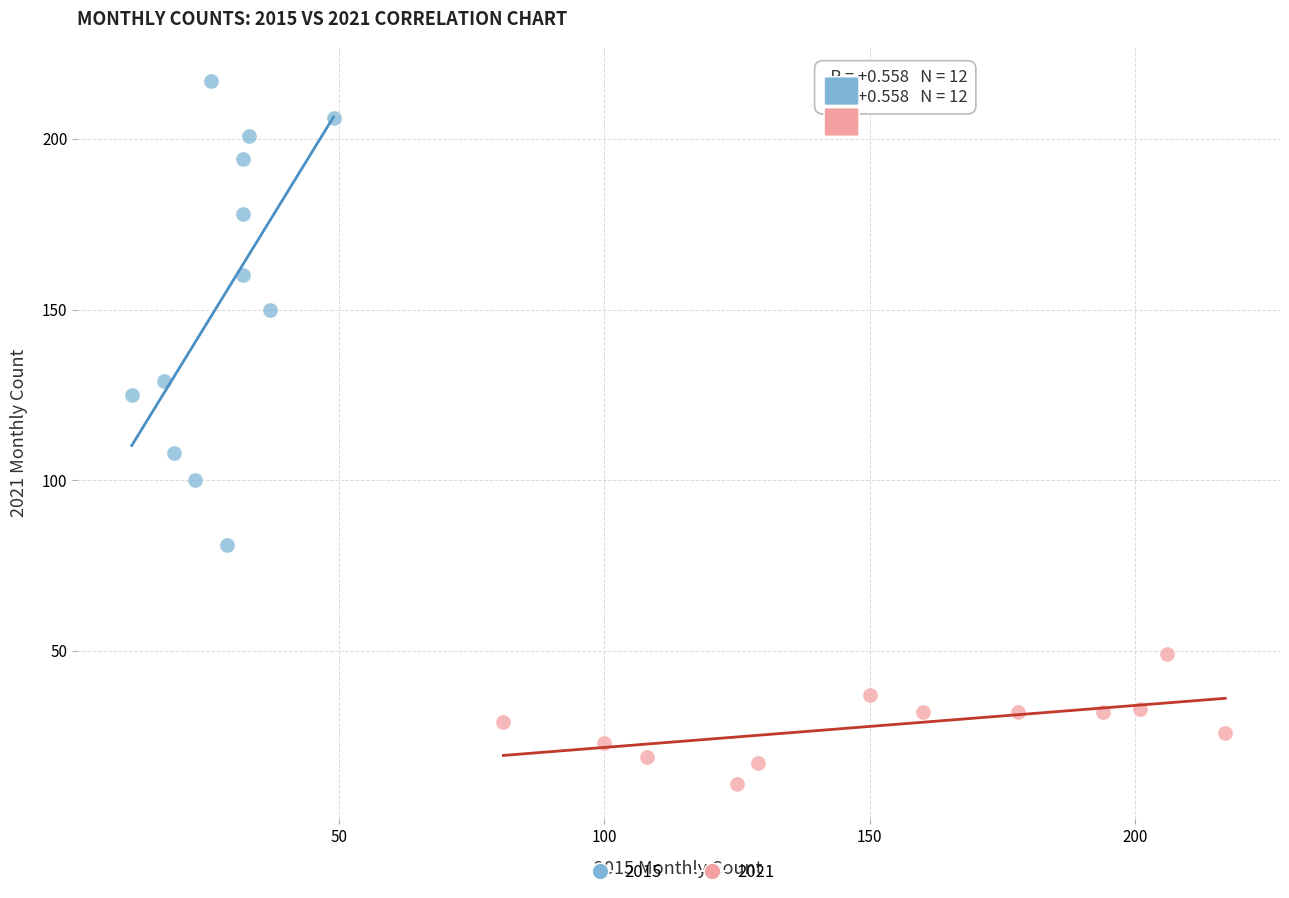

Which series has the widest spread of Y values?

2015